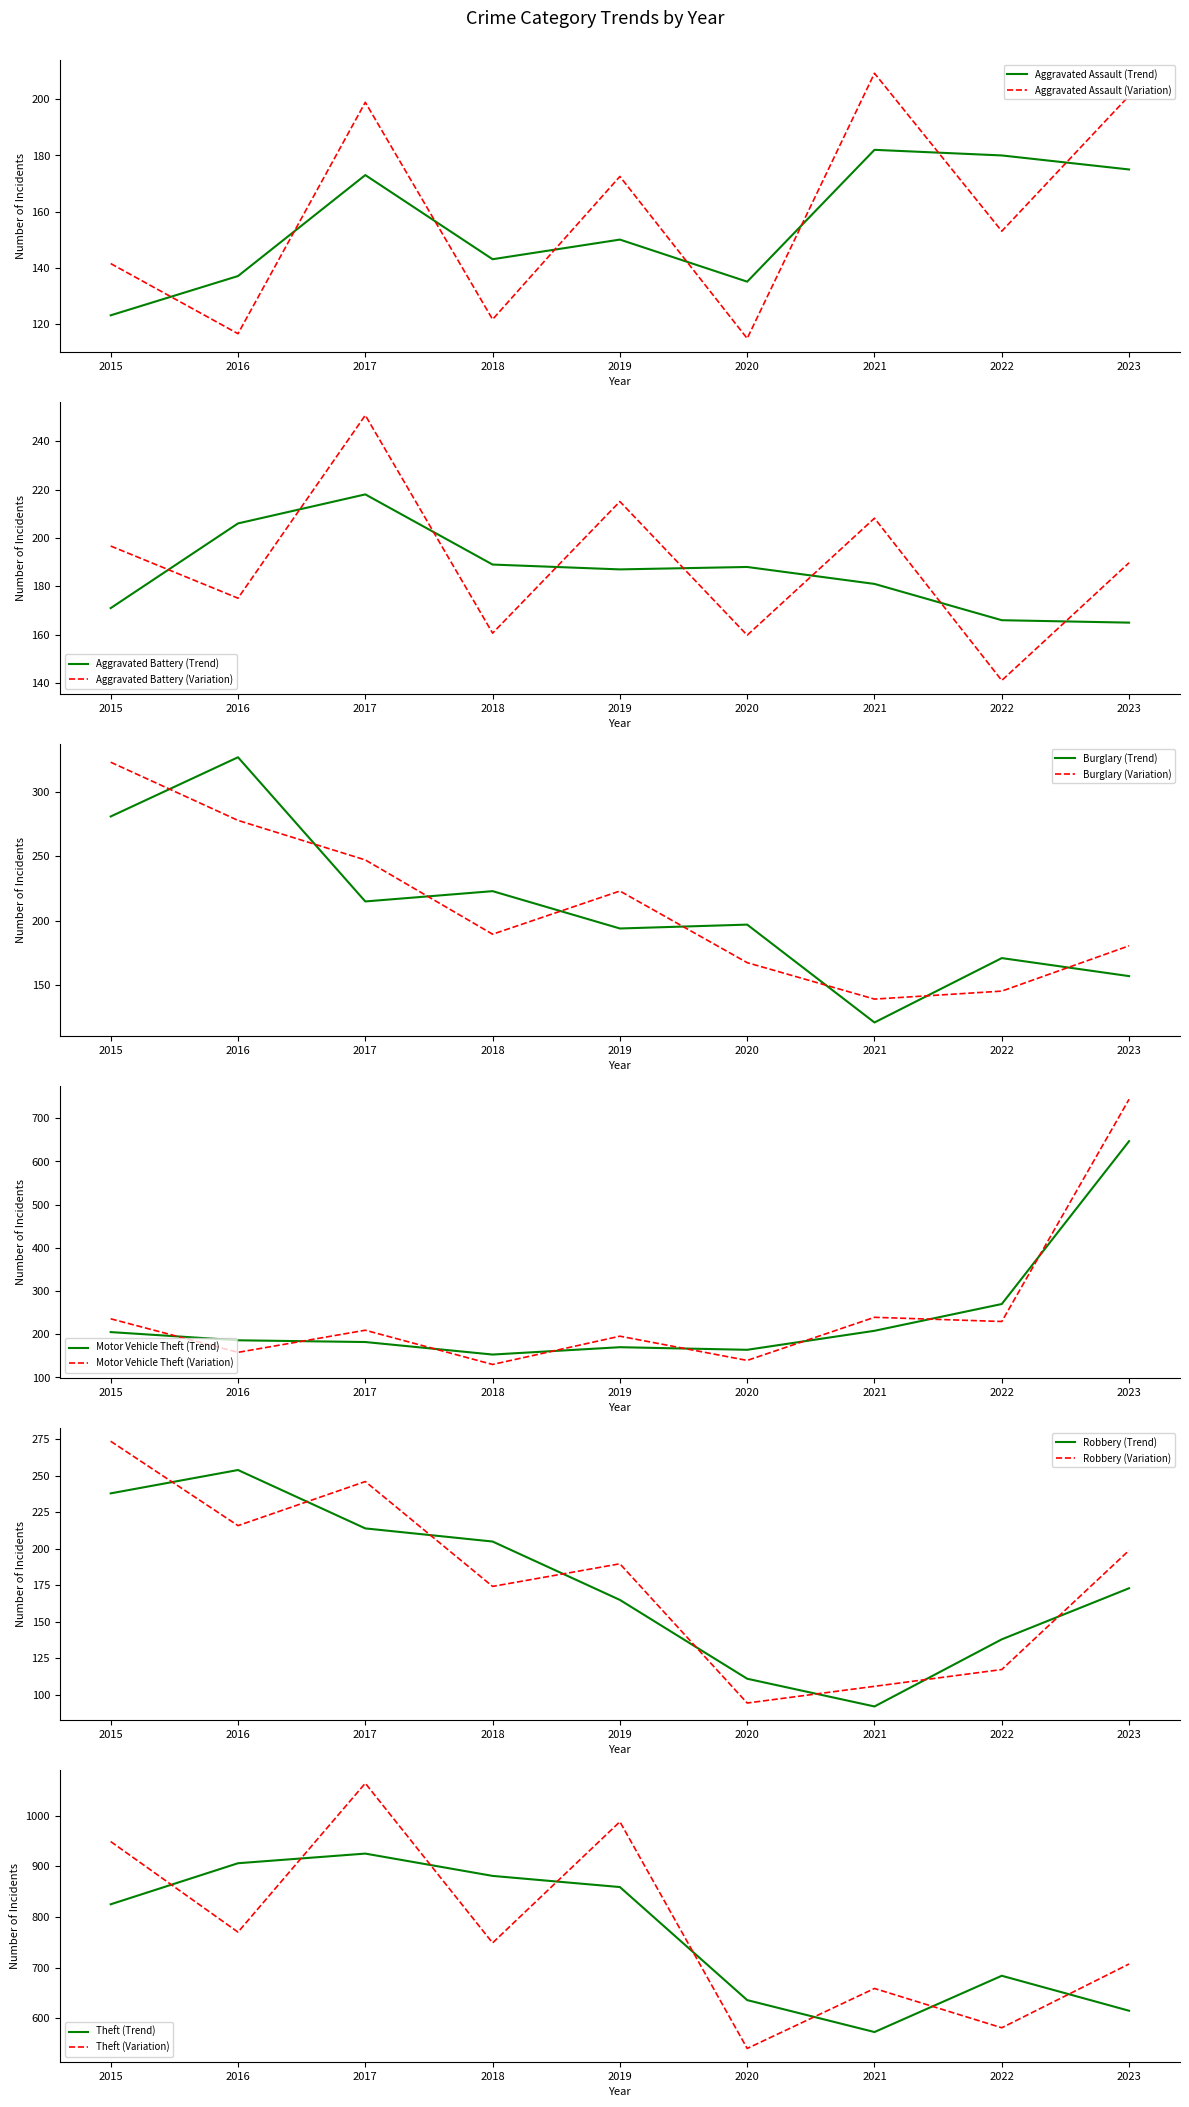

Which label corresponds to the smallest value in the chart?

2021